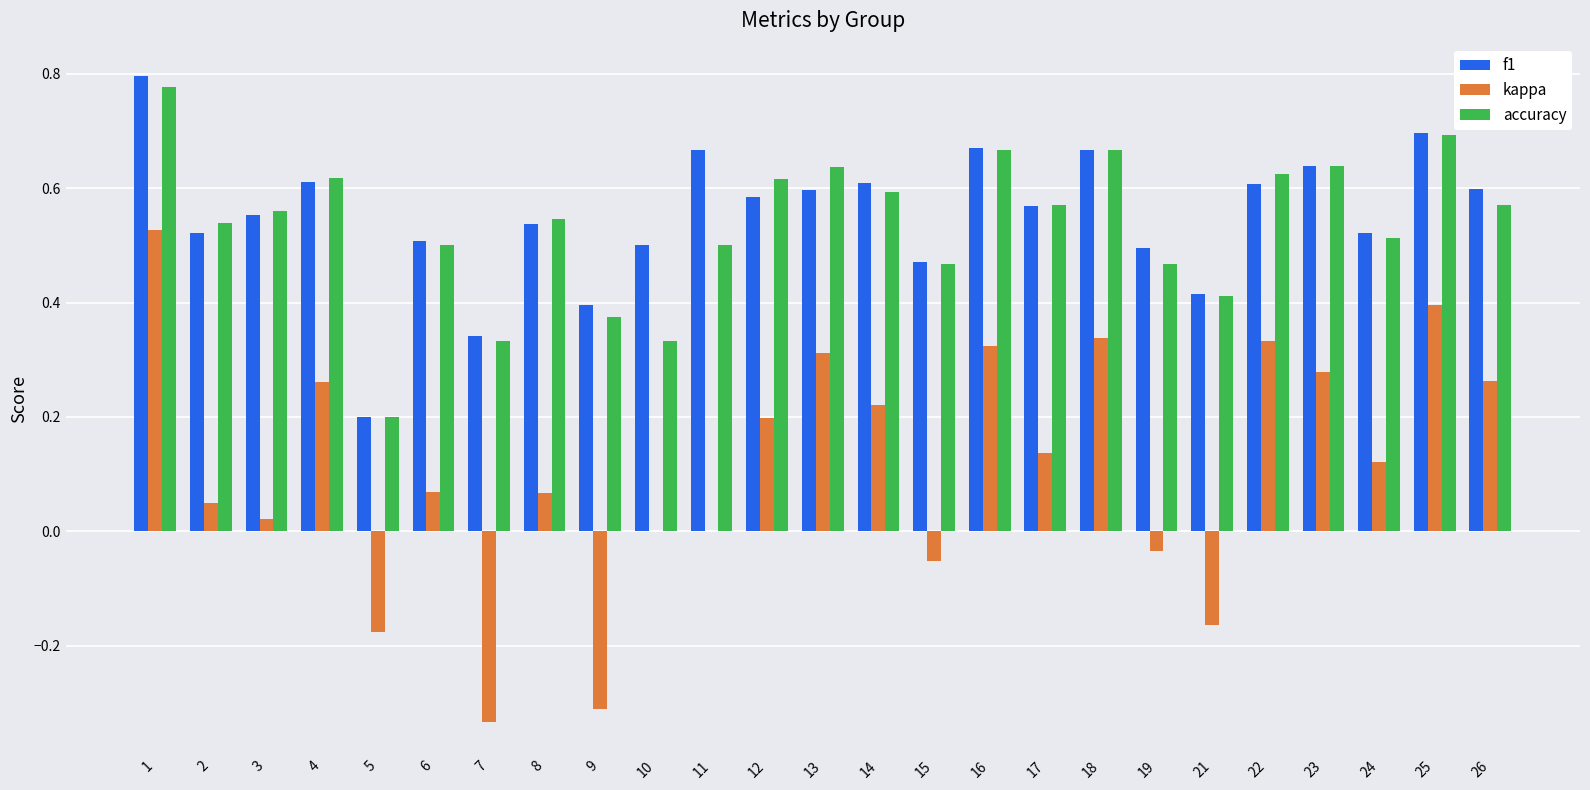

Is the value of f1 at 17 greater than the value of kappa at 15?

Yes